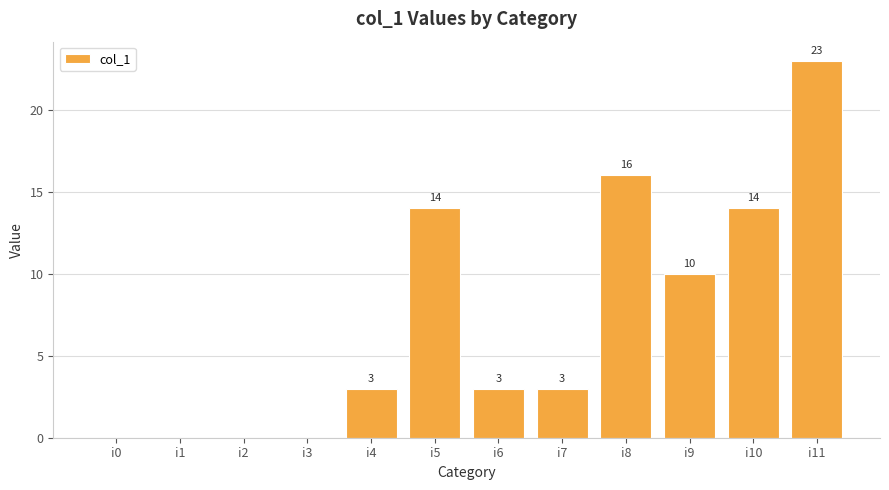

Which category has the highest value across all series?

i11